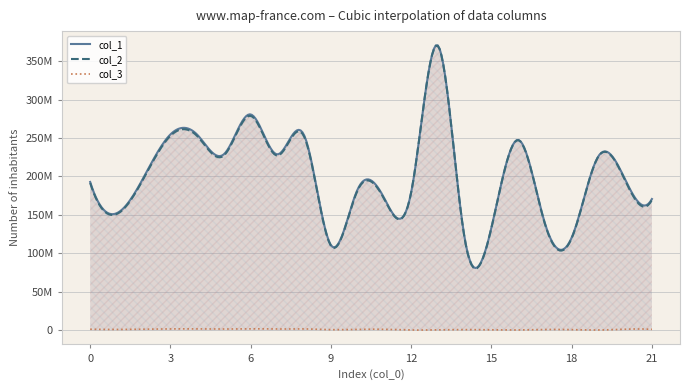

How many values in the col_3 series exceed 1184819?

10